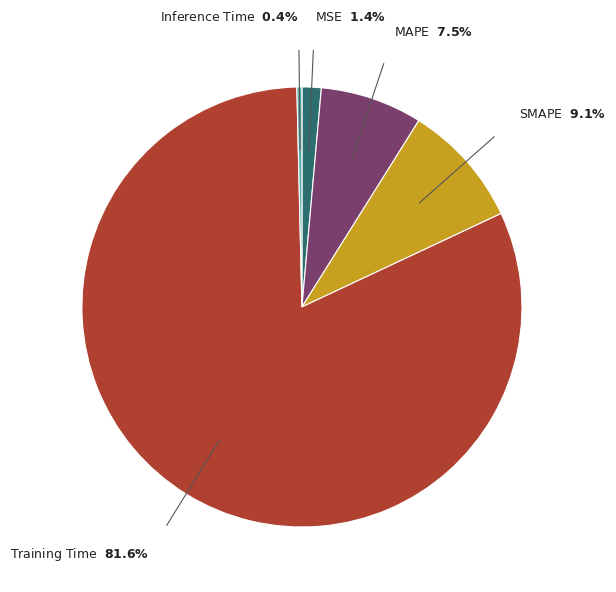

How many segments does this pie chart have?

5